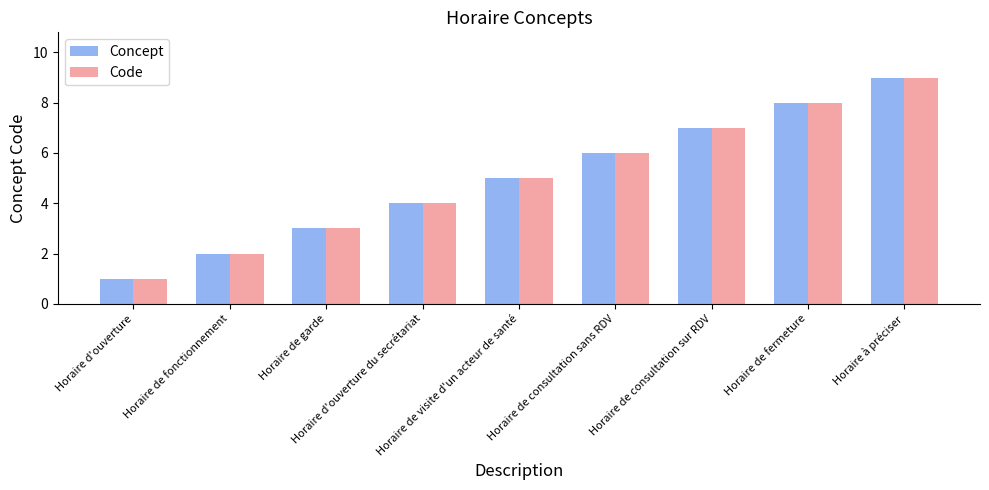

Reading right to left, what are all the values shown in this chart?

Concept: 9	8	7	6	5	4	3	2	1
Code: 9	8	7	6	5	4	3	2	1